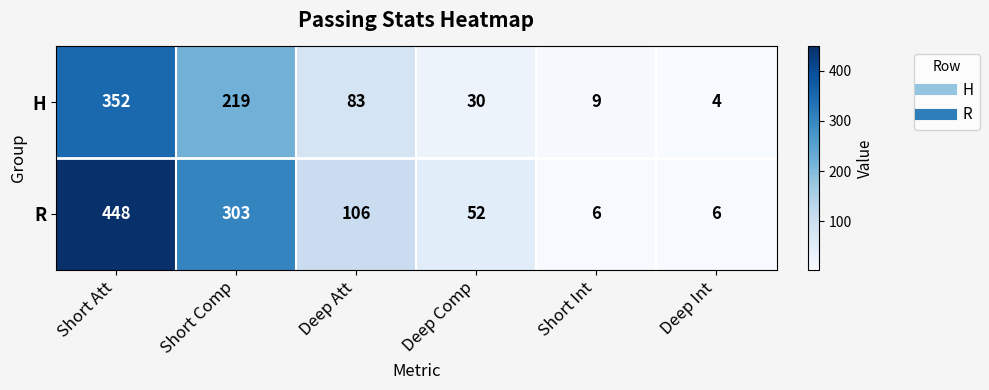

Which series has the widest spread of values?

R